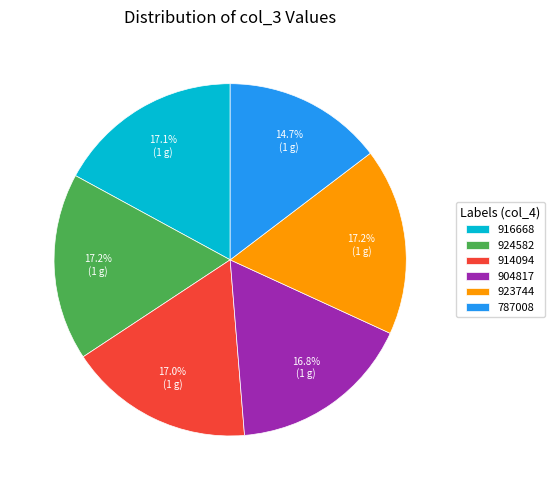

Approximately how many times larger is the value at 924582 compared to 916668?

1.0